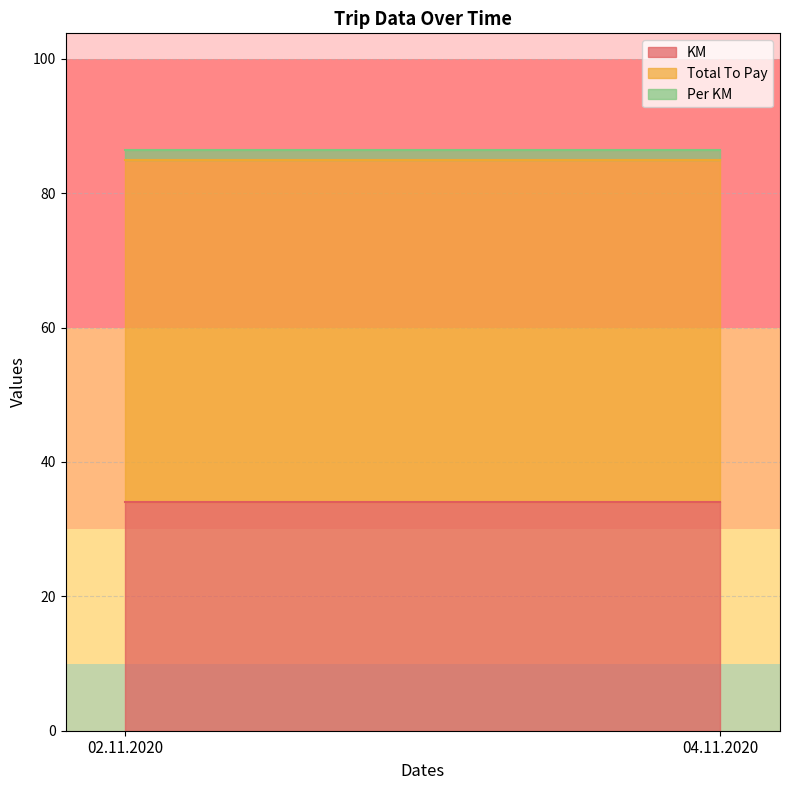

At how many categories does at least one series exceed 31?

2